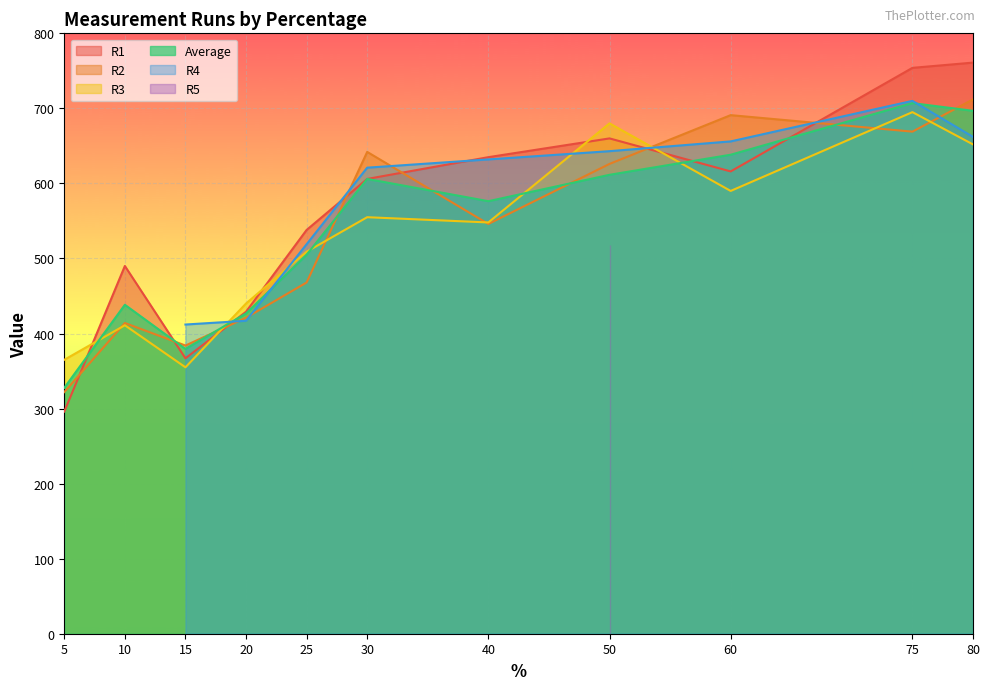

Between which two adjacent categories do R2 and R1 first intersect?

5 and 10